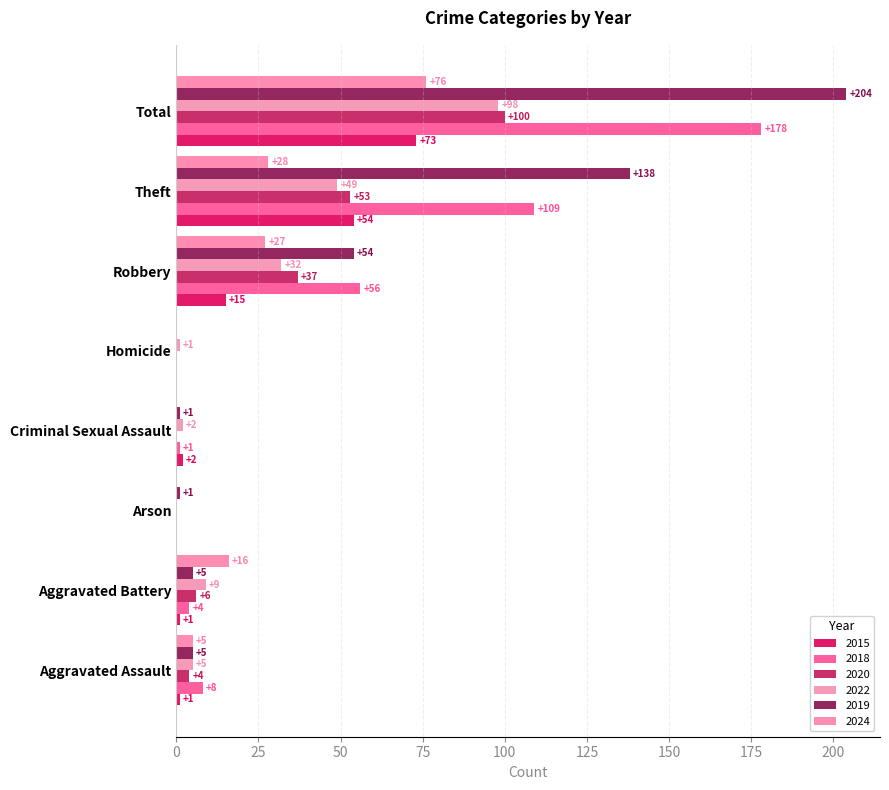

Count the number of data series in this chart.

6